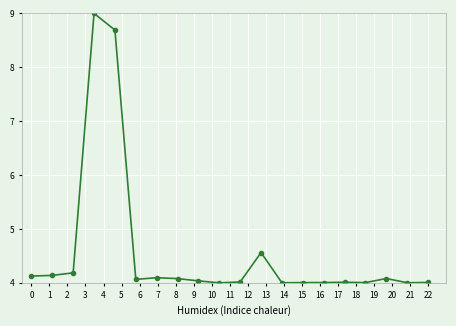

True or false: the data has more than 1 interior local peaks.

True